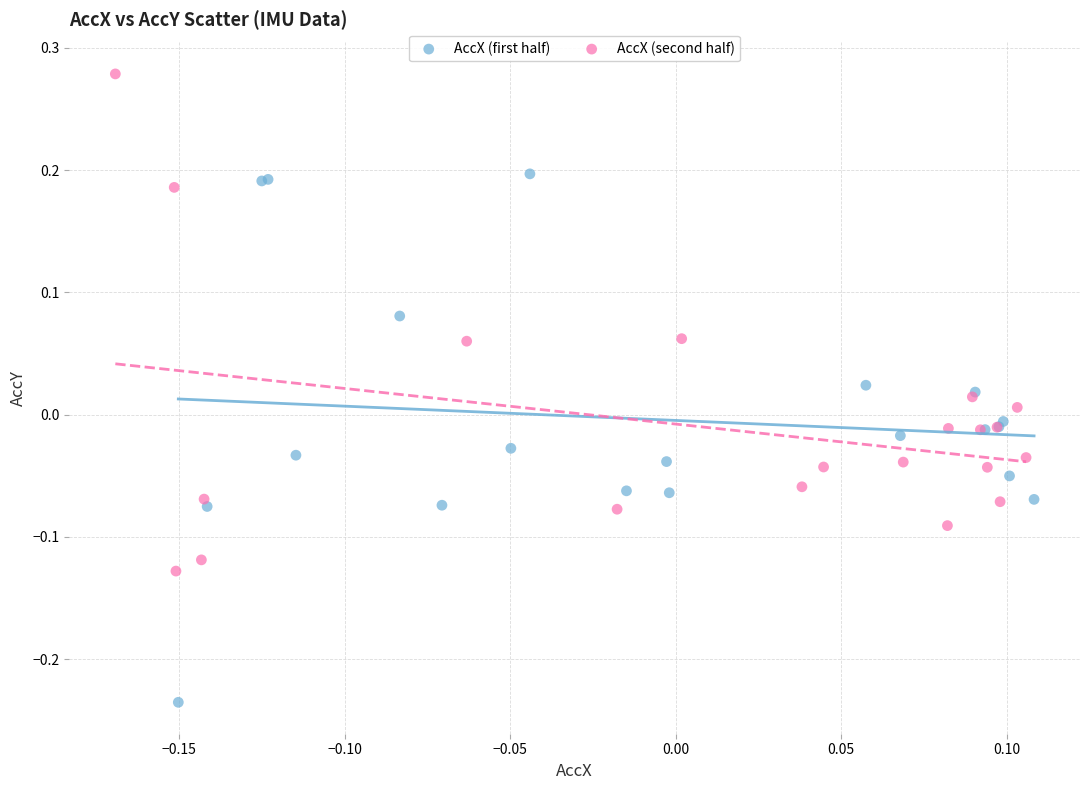

Which series reaches the maximum Y coordinate?

AccX (second half)